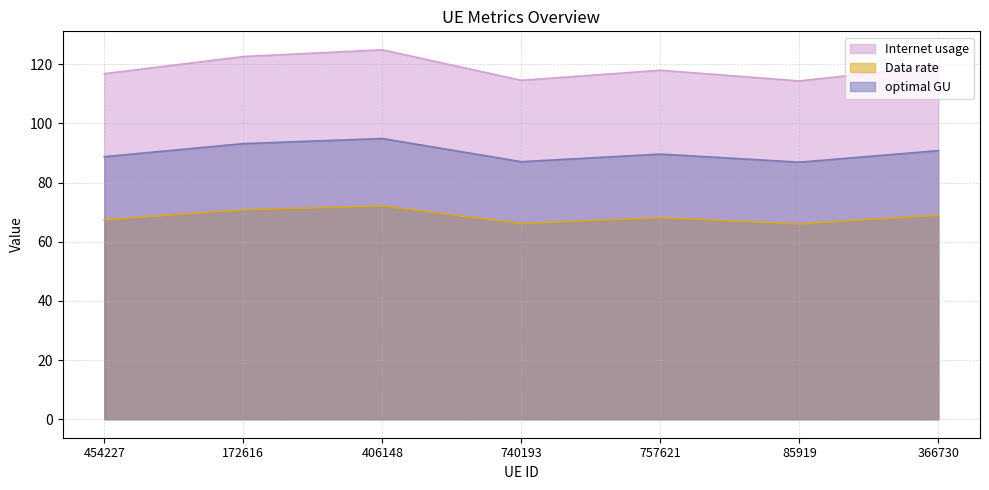

Which series has the largest total across all categories?

Internet usage